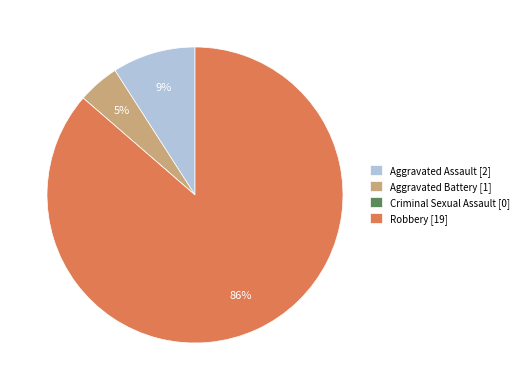

To the nearest percent, what is the difference between the largest and smallest slice percentages?

86%